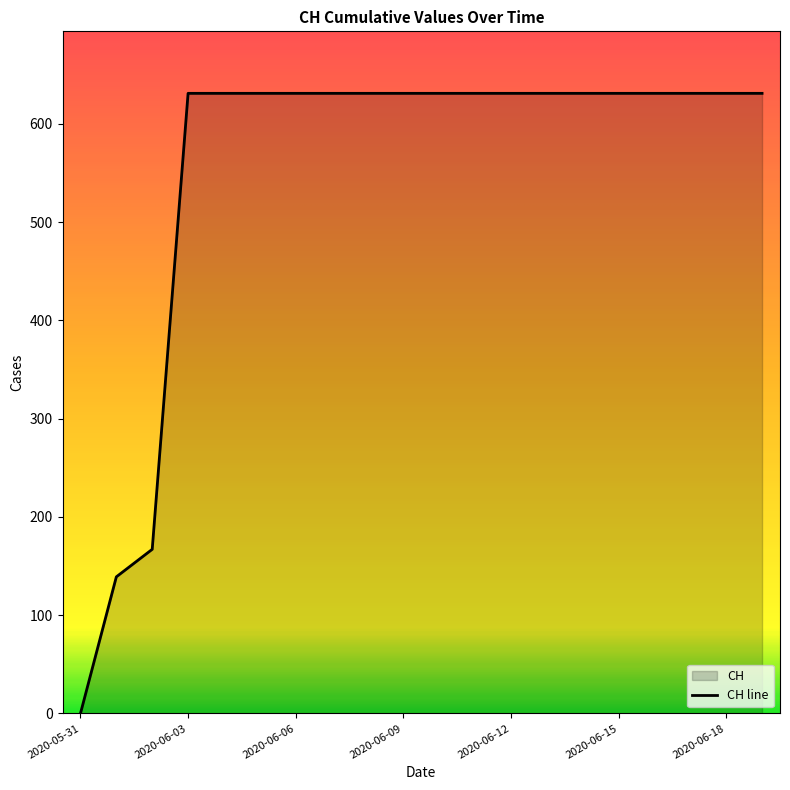

What is the average value?

552